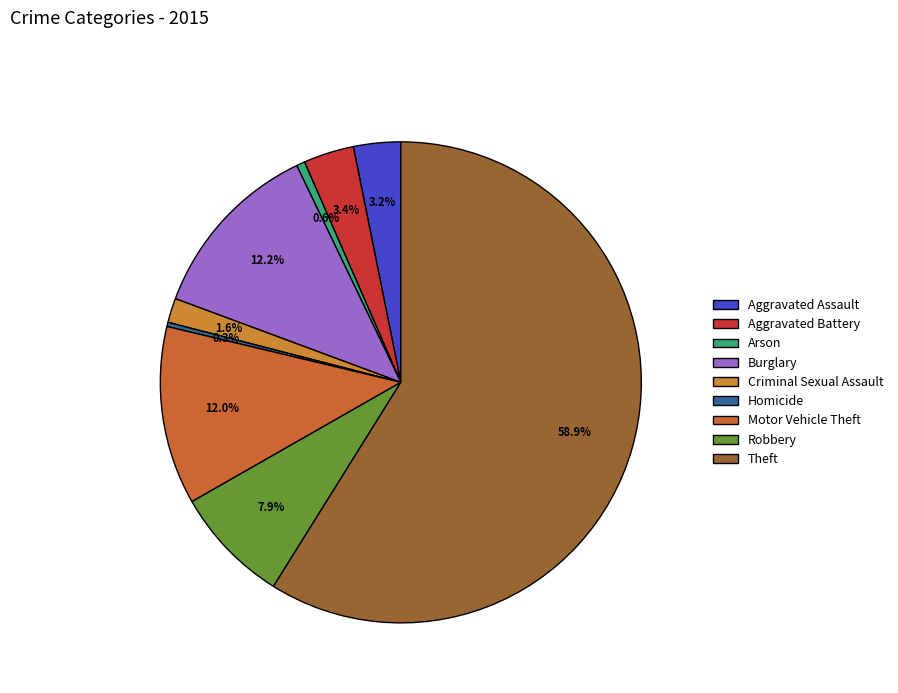

Which category accounts for the majority?

Theft